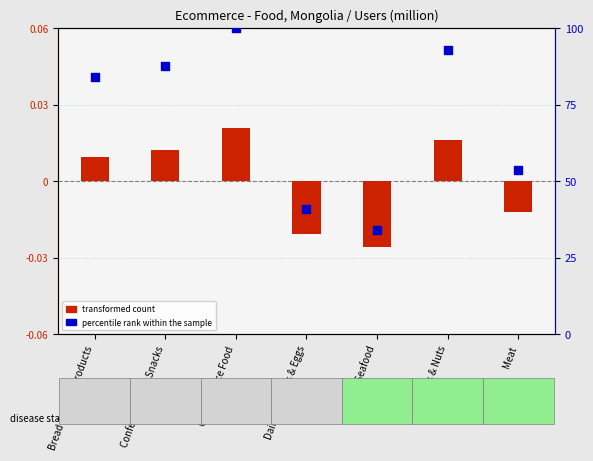

At how many categories does at least one series exceed 47?

5